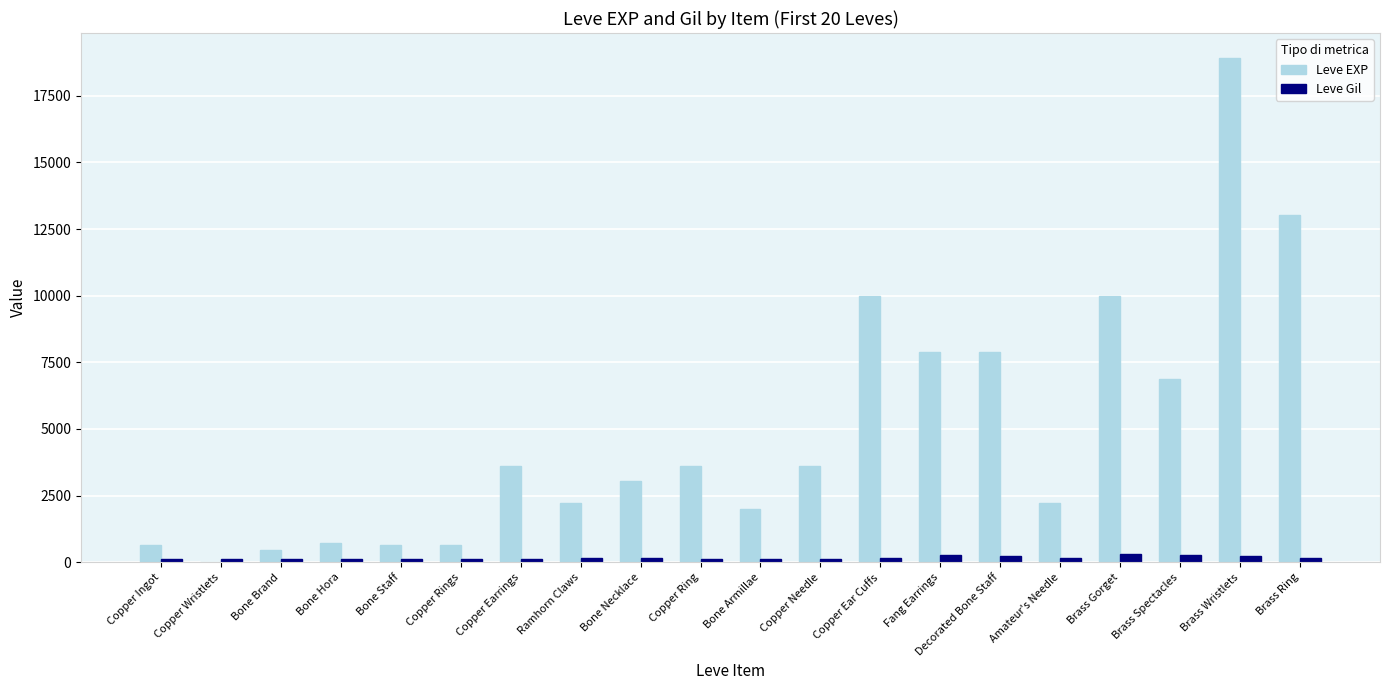

Which series has the largest total across all categories?

Leve EXP